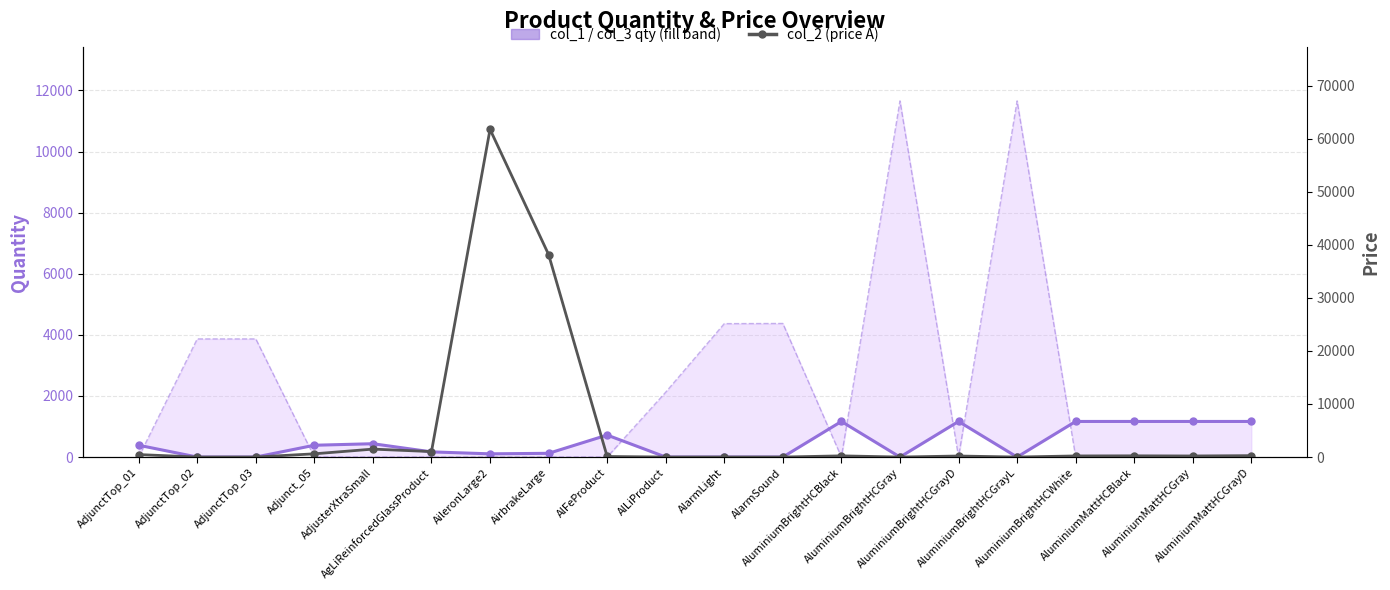

How many series are shown in this chart?

3